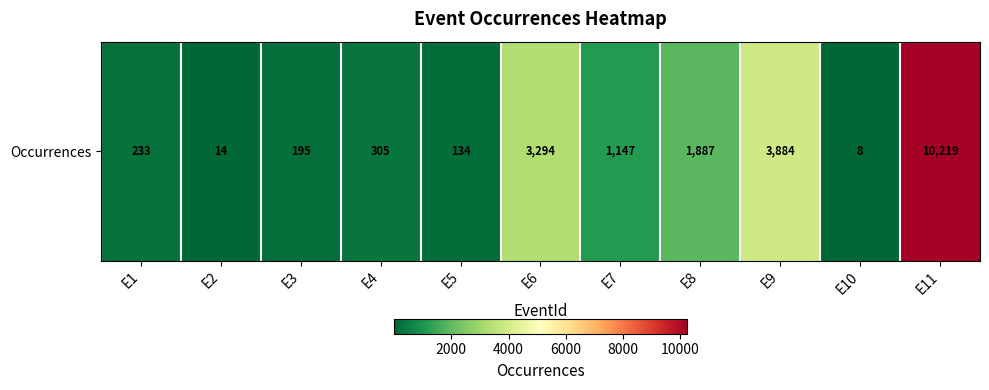

Which has a higher value, E1 or E11?

E11